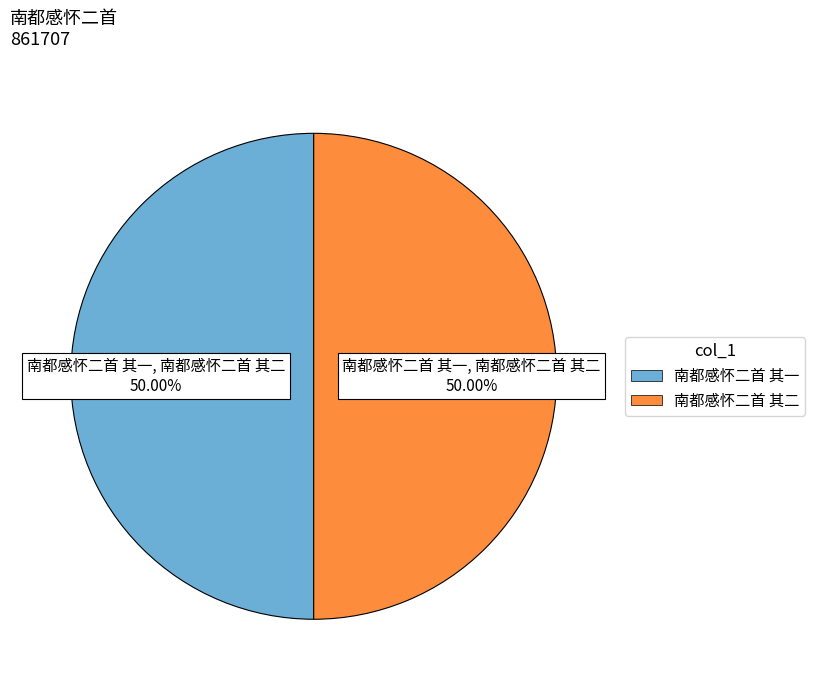

Combined, do 南都感怀二首 其一 and 南都感怀二首 其二 account for over 50%?

Yes